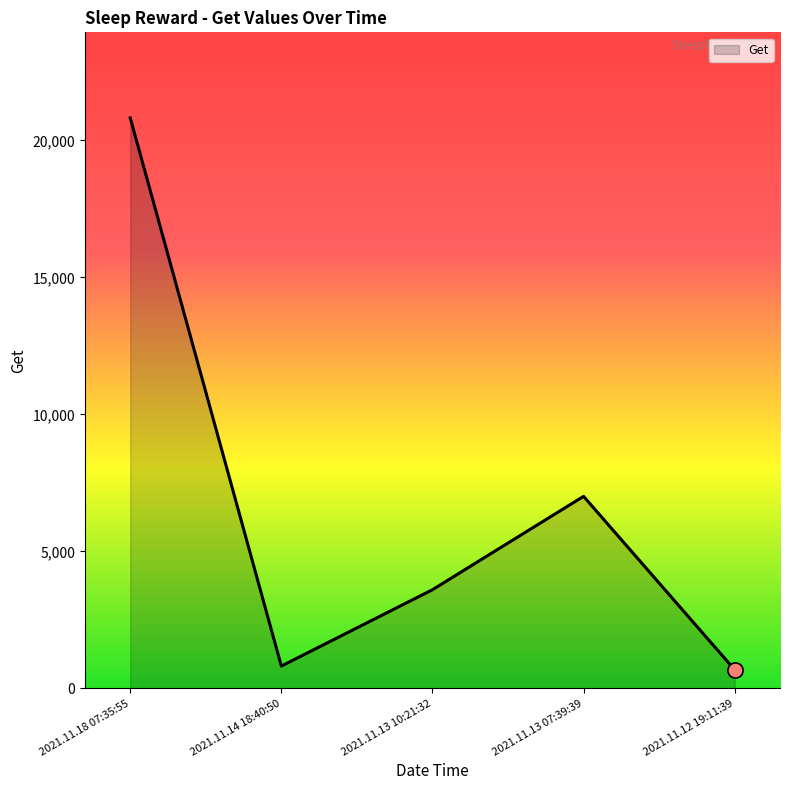

Which has a higher value, 2021.11.13 10:21:32 or 2021.11.14 18:40:50?

2021.11.13 10:21:32